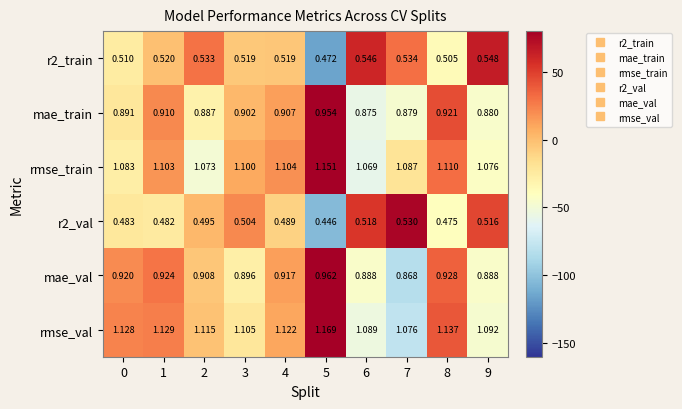

Between 8 and 9, which series saw the biggest shift?

rmse_val